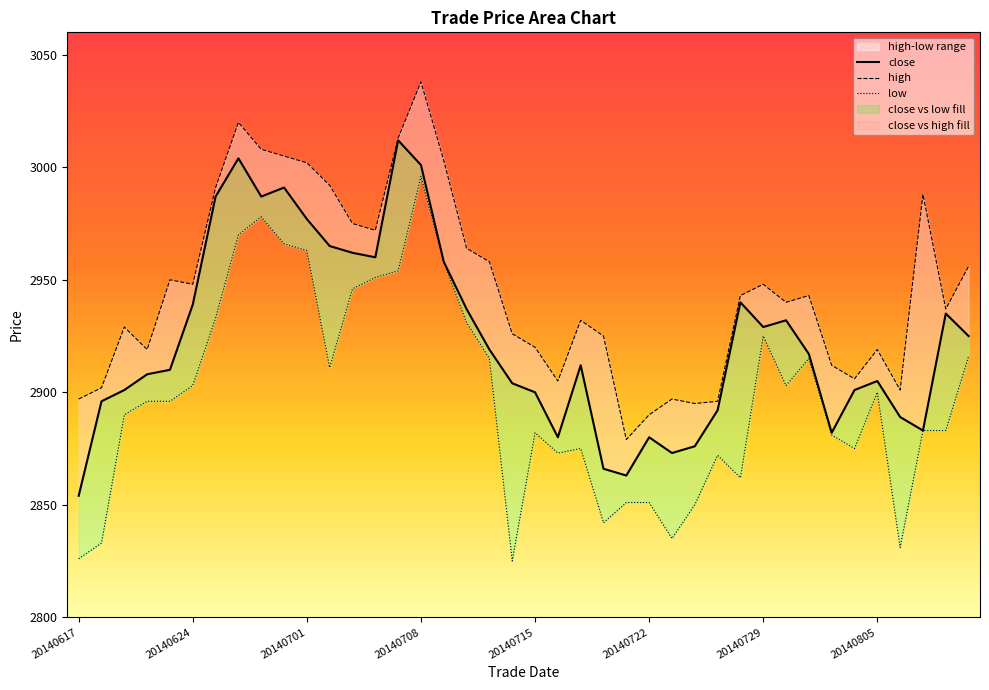

In low, how many points are higher than both neighbors (excluding endpoints)?

8